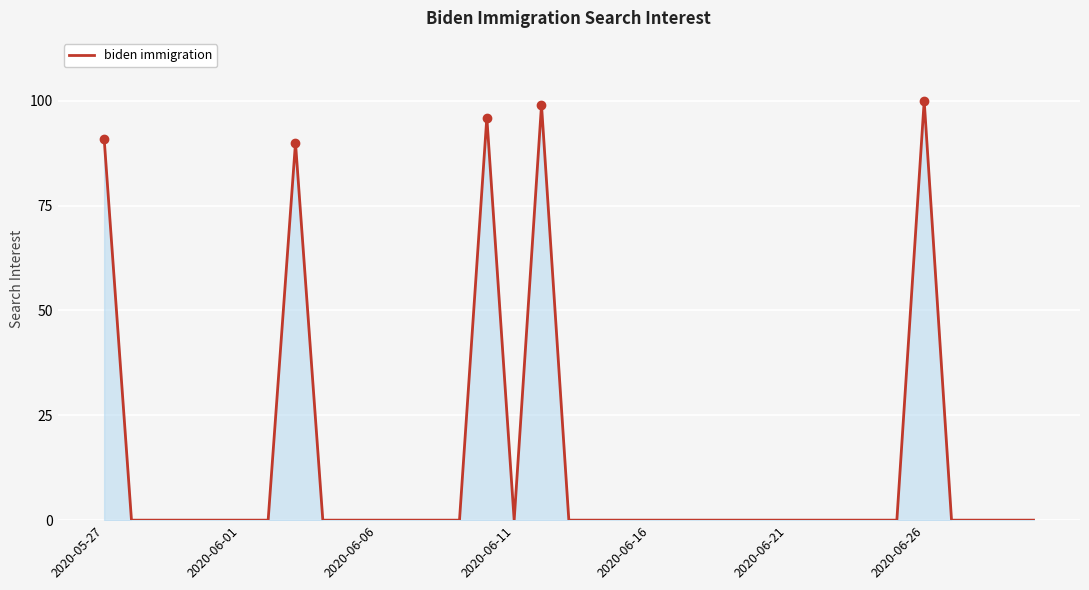

What is the maximum value shown in the chart?

100